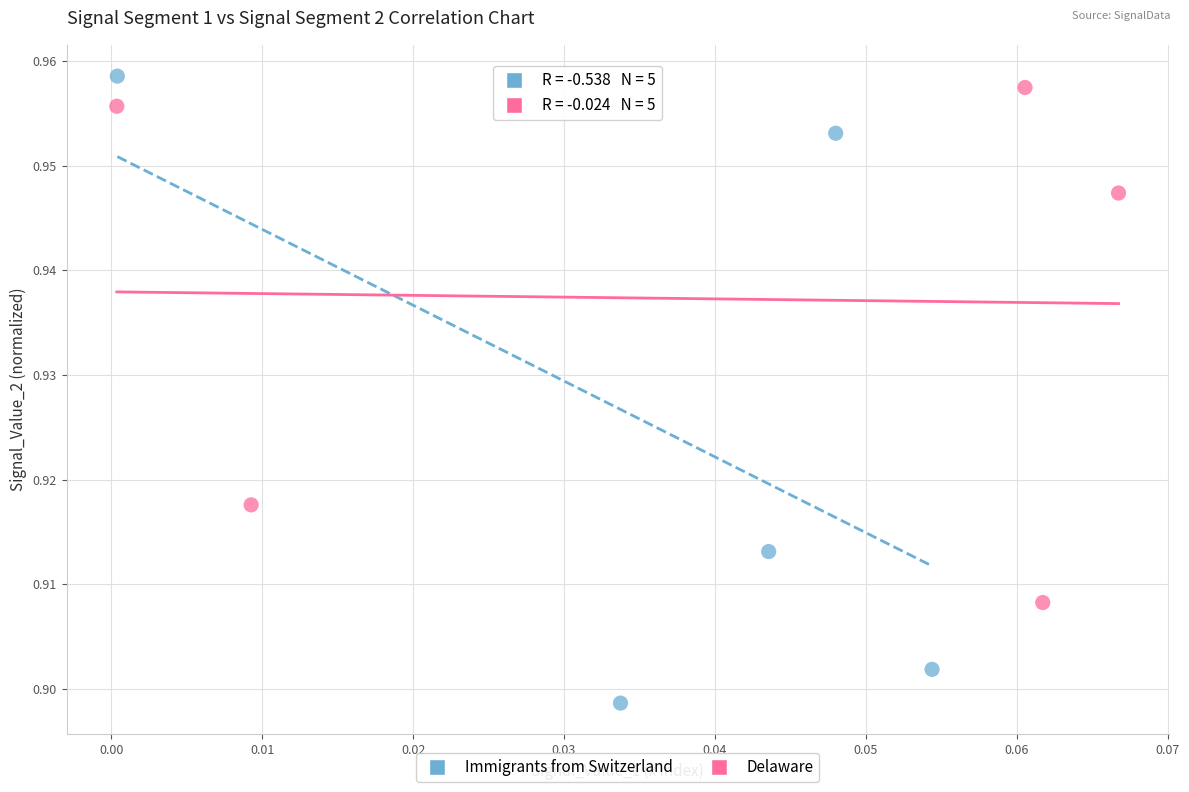

Which series has the widest spread of Y values?

Immigrants from Switzerland